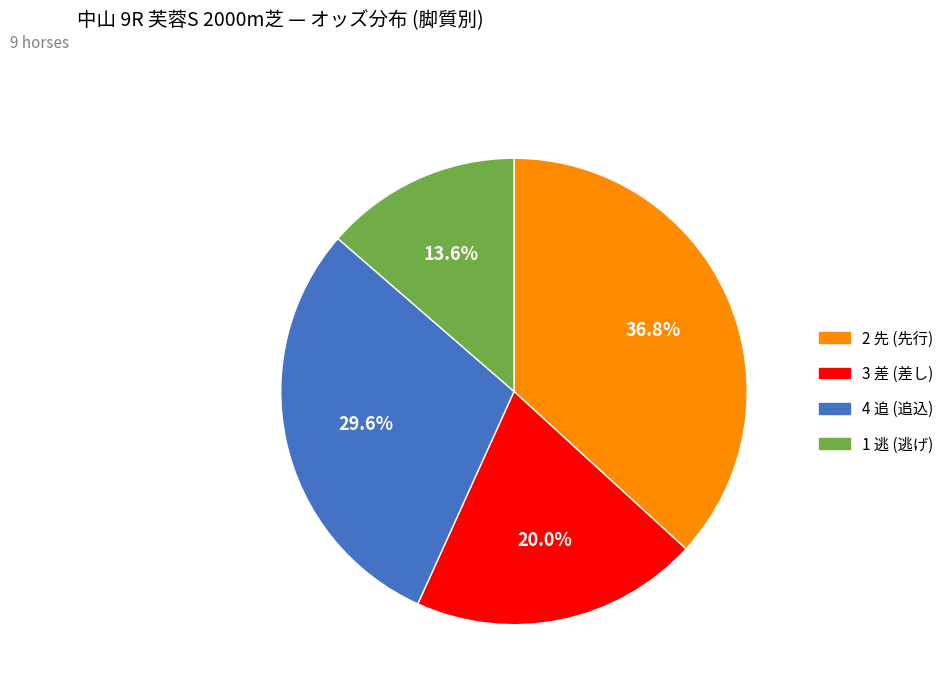

Which slice is the largest?

2 先 (先行)